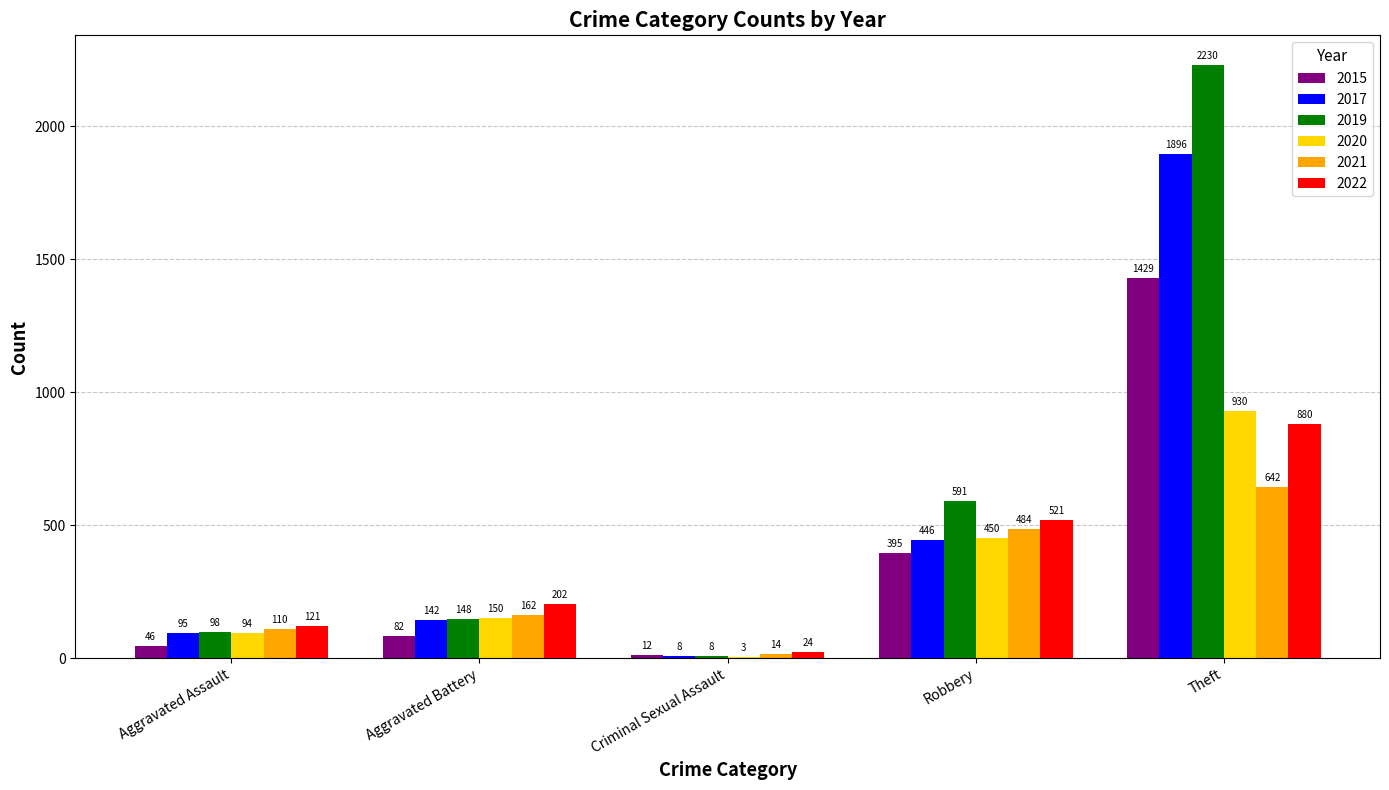

What is the sum of all 2021 values?

1412